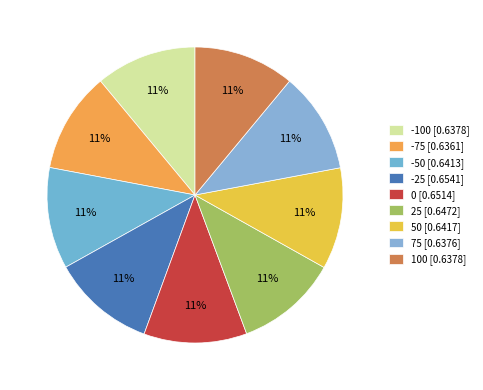

Between -100 and -75, which is larger?

-100